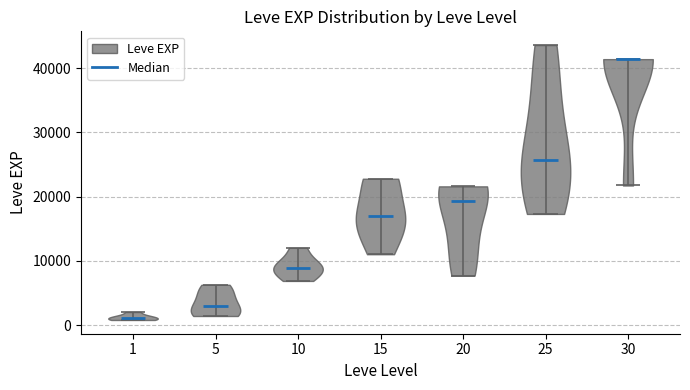

Where does the median line of the violin at x = 25 sit on the y-axis? The values are not printed on the chart, so give them approximately, as read against the axis.

26000